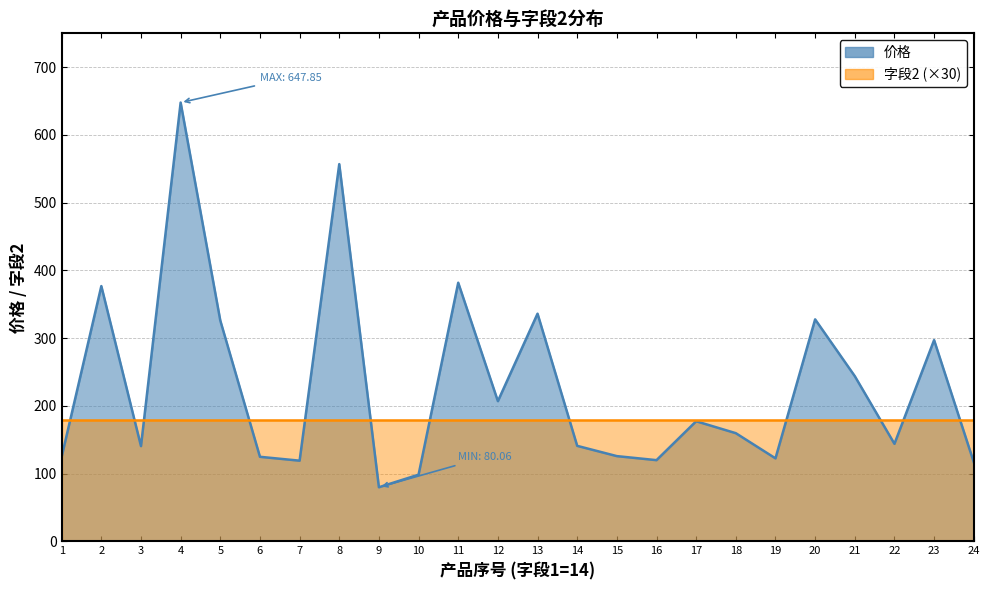

Reading left to right, transcribe all the data shown in this chart.

1=125.0	2=376.9	3=140.8	4=647.9	5=326.1	6=125.0	7=119.3	8=557.0	9=80.1	10=98.6	11=381.9	12=207.1	13=336.2	14=141.2	15=126.0	16=120.0	17=177.5	18=159.9	19=122.7	20=327.8	21=244.1	22=144.2	23=297.3	24=117.2